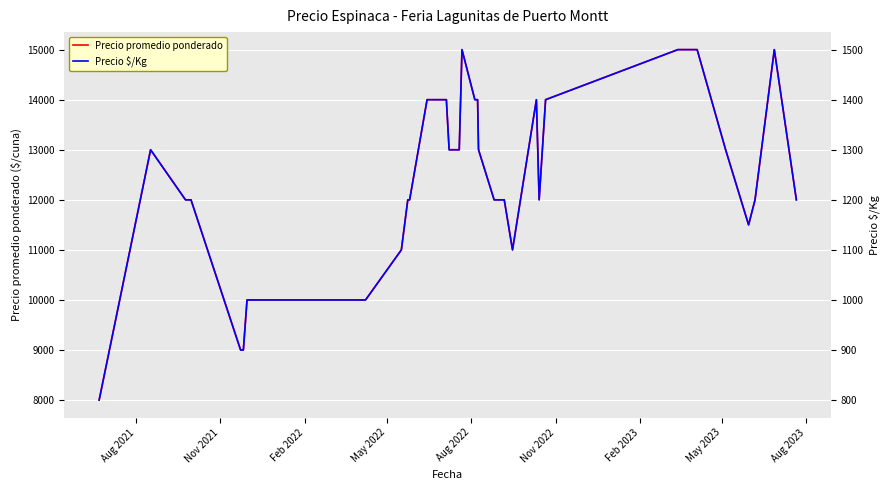

What is the maximum value for Precio promedio ponderado?

15000